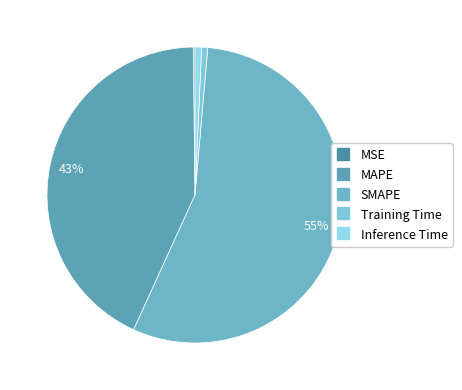

Does any single category account for the majority?

Yes